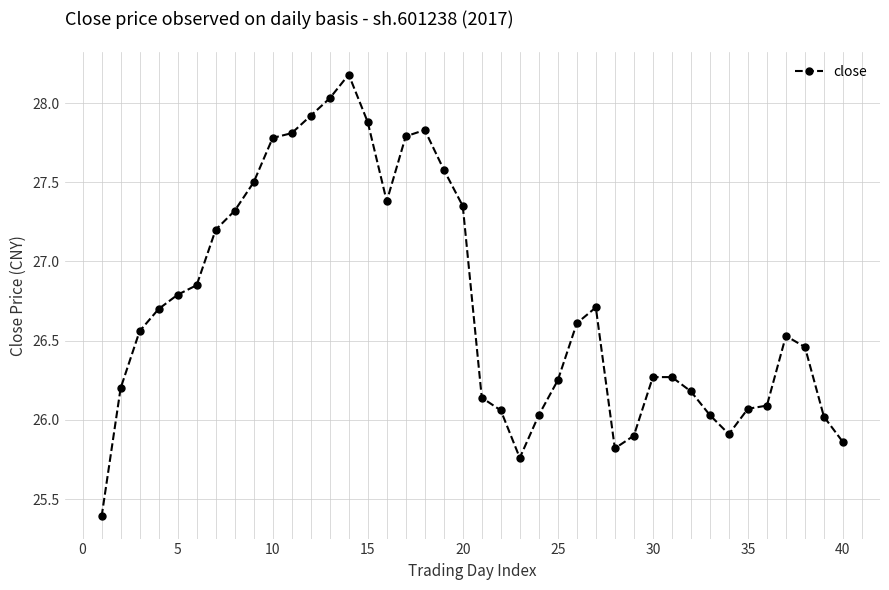

True or false: the data has more than 2 interior local peaks.

True